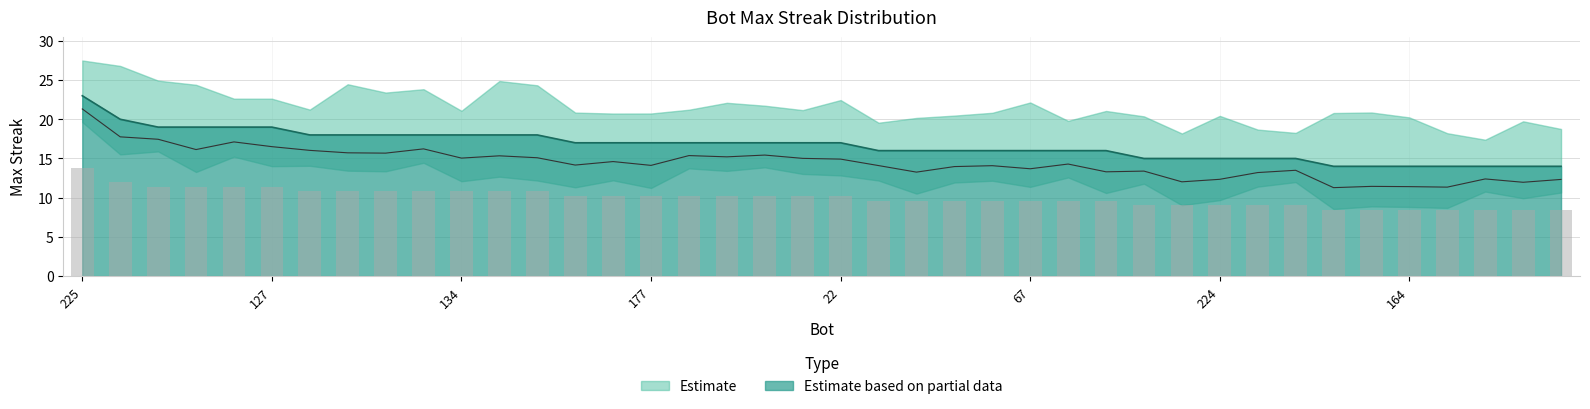

Rank the categories by value from lowest to highest.

232, 214, 164, 118, 116, 111, 64, 247, 243, 224, 154, 15, 220, 132, 107, 104, 67, 52, 38, 189, 186, 177, 146, 109, 57, 55, 22, 248, 245, 227, 185, 134, 19, 0, 244, 200, 156, 127, 159, 225